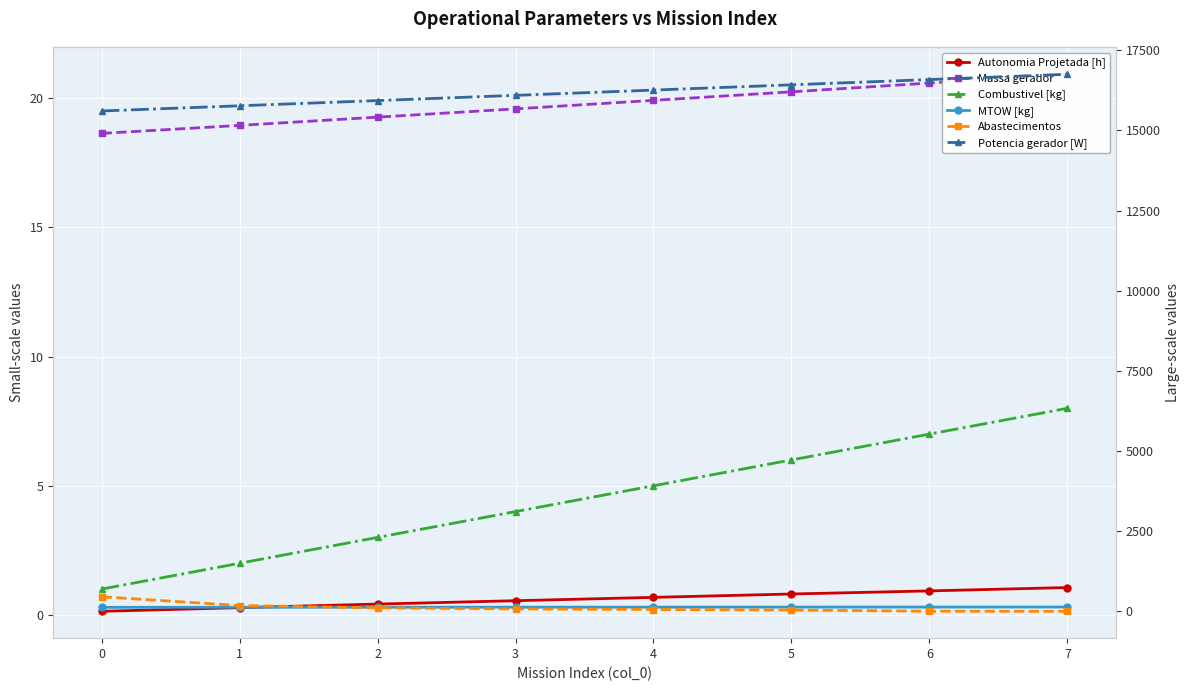

What is the sum of the Massa gerador values at 0 and 2?

37.9